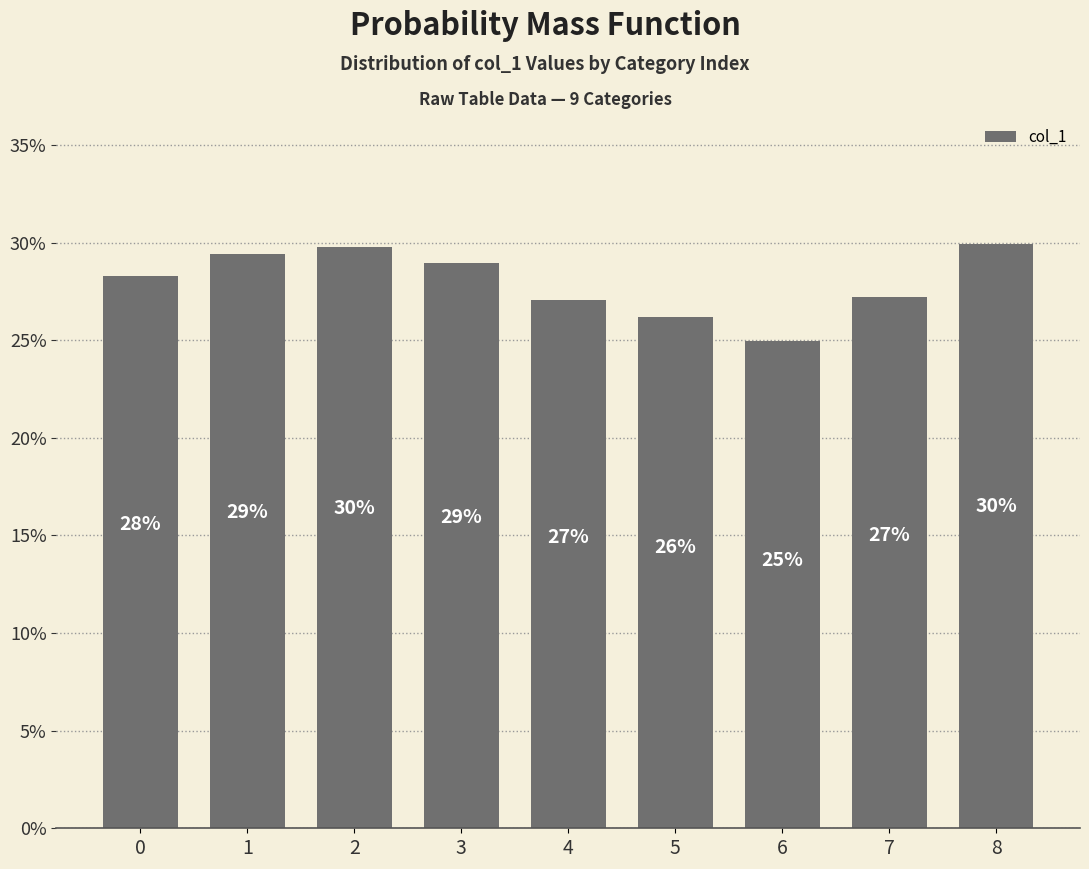

Are the bars grouped side by side (vs. stacked)?

No